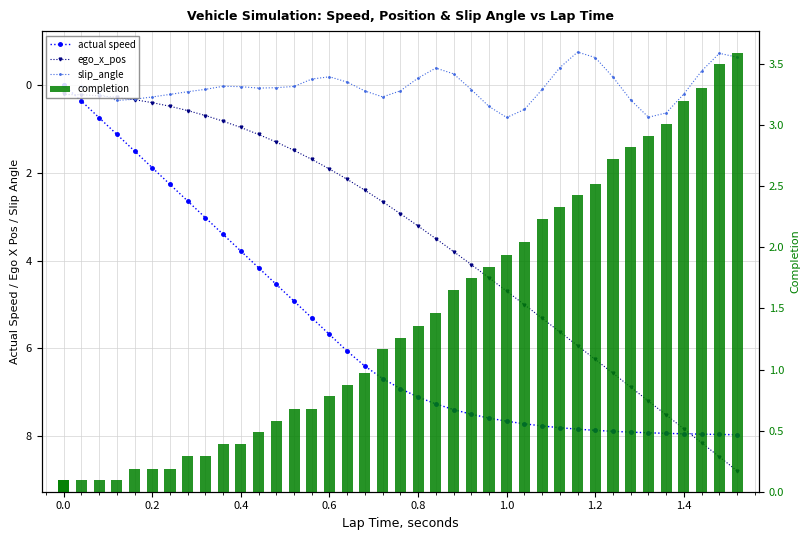

What is the sum of the completion values at 0.64 and 0.0?

1.0